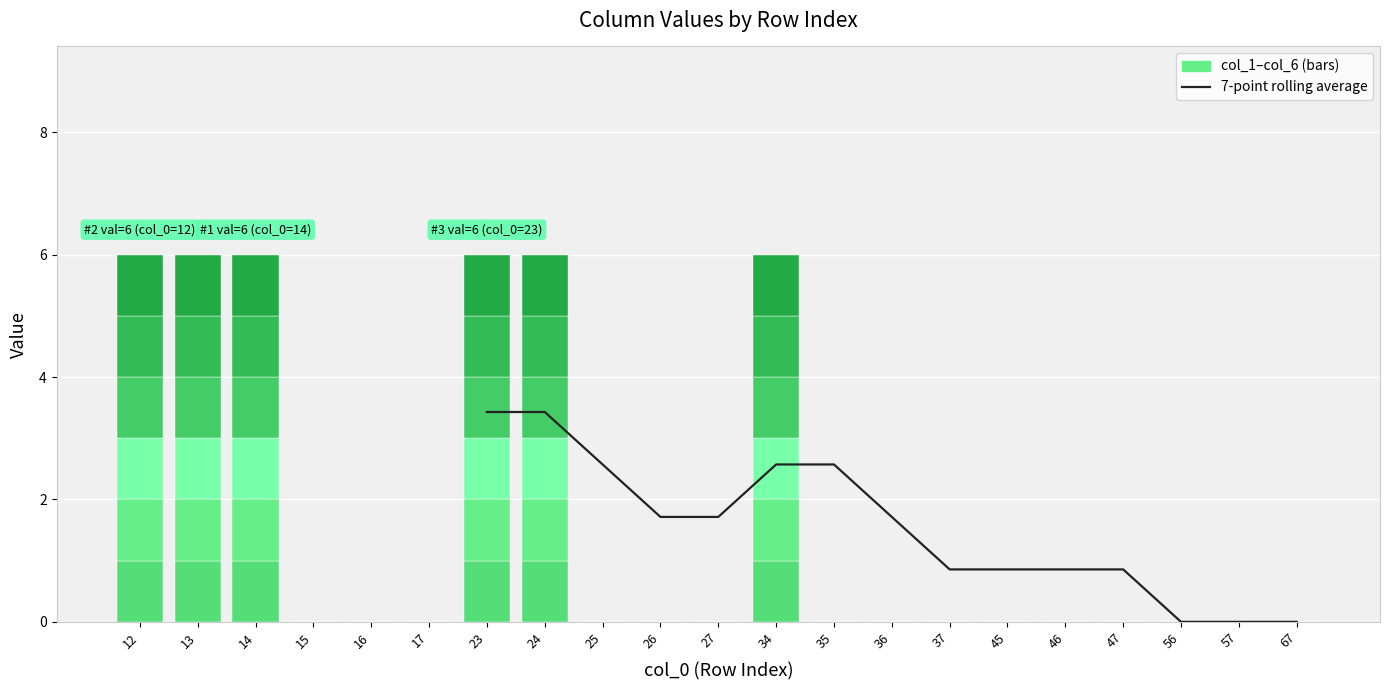

Which label corresponds to the smallest value in the chart?

15